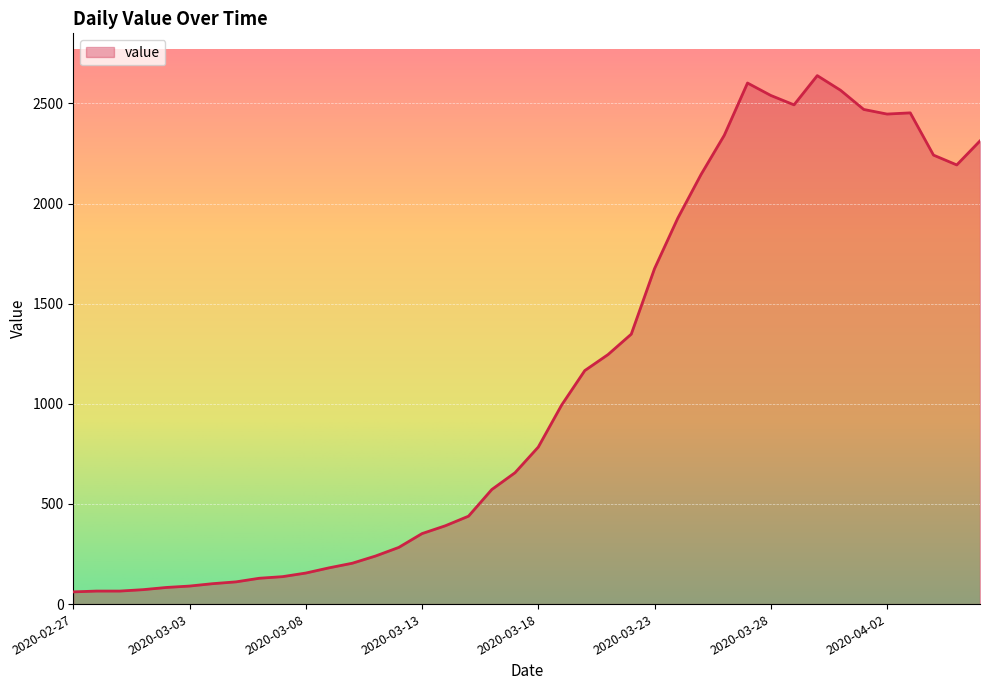

What is the maximum value shown in the chart?

2639